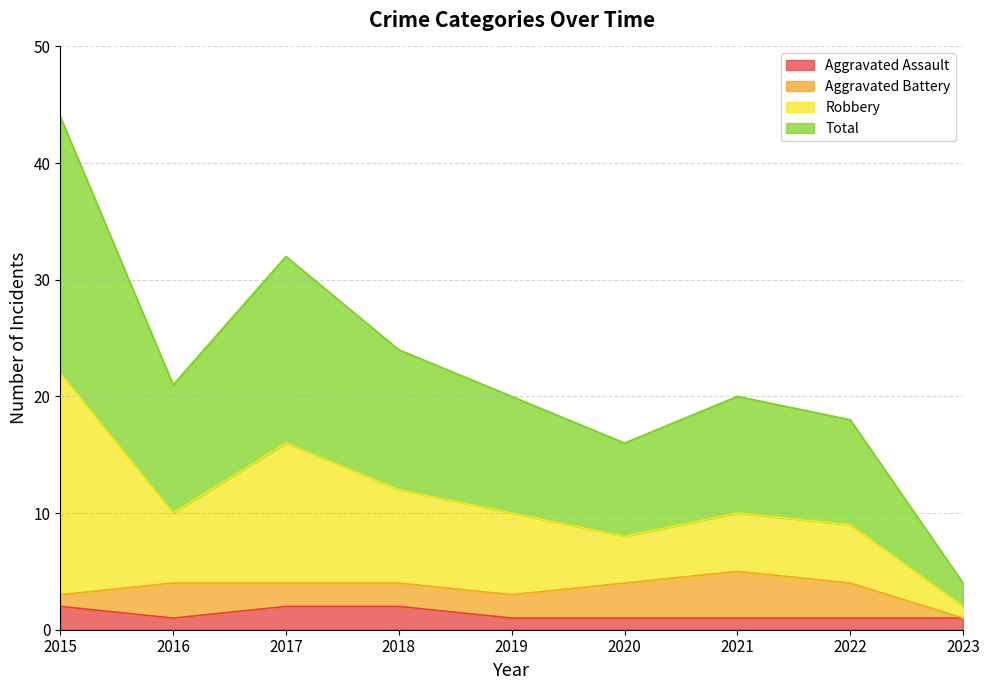

What is the spread (max minus min) of values at 2022?

17